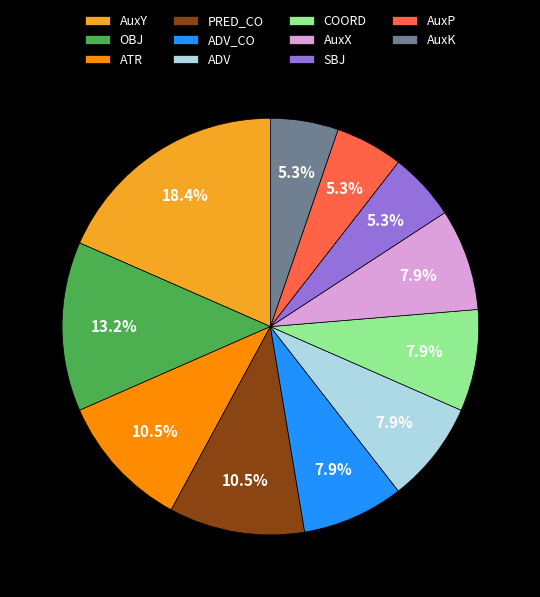

How many slices are in this pie chart?

11